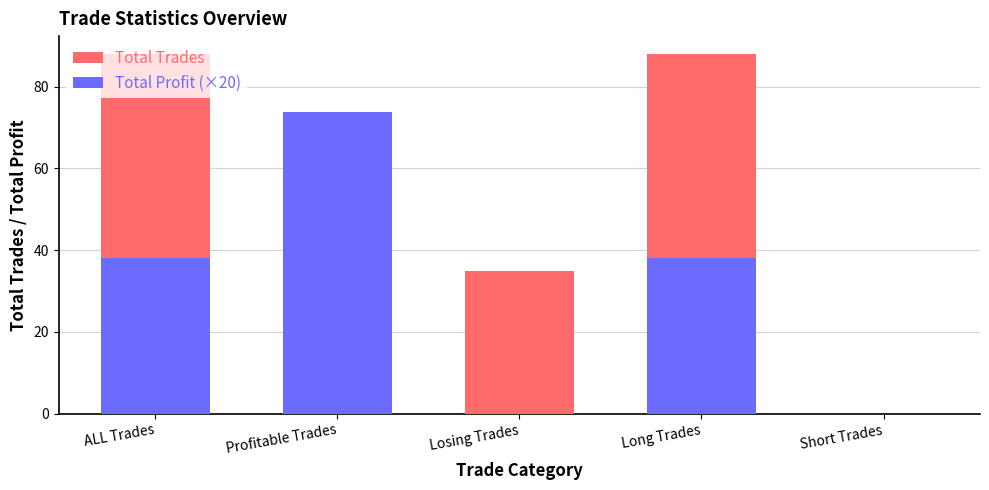

Count the Total Trades values in the range 35 to 88.

4